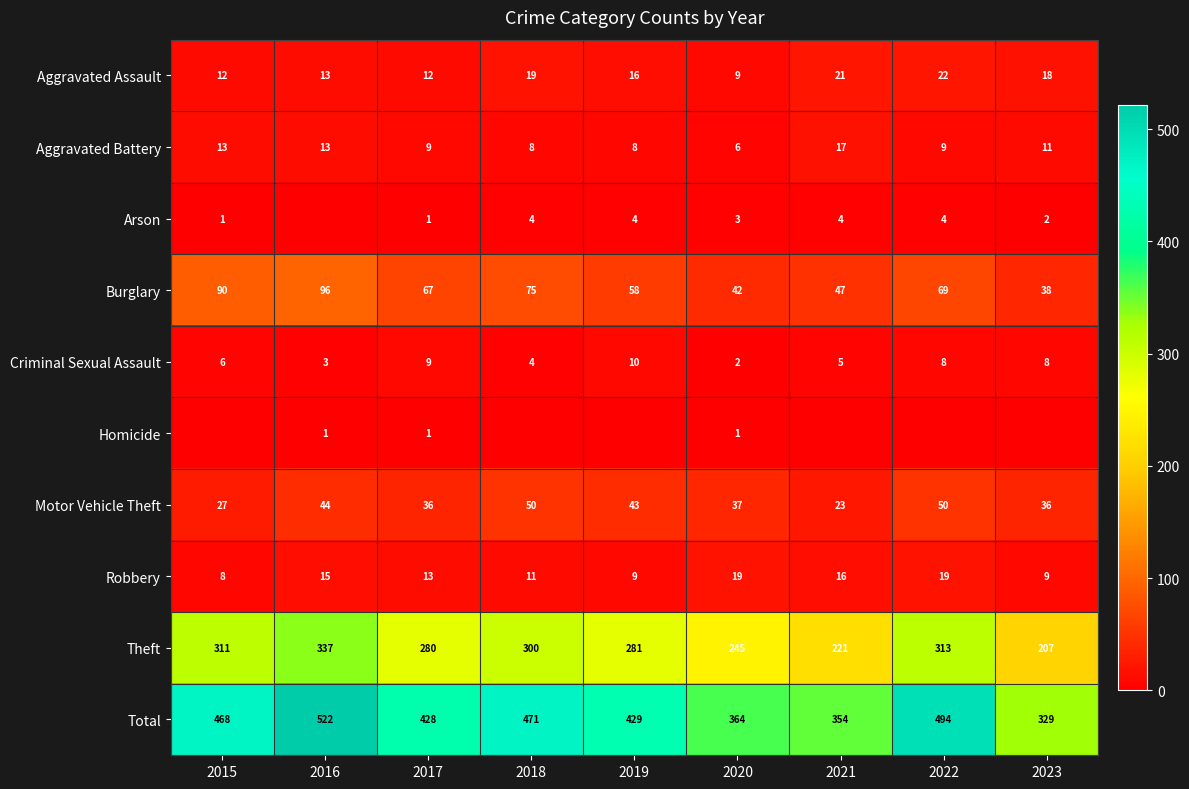

What is the maximum value shown in the chart?

522